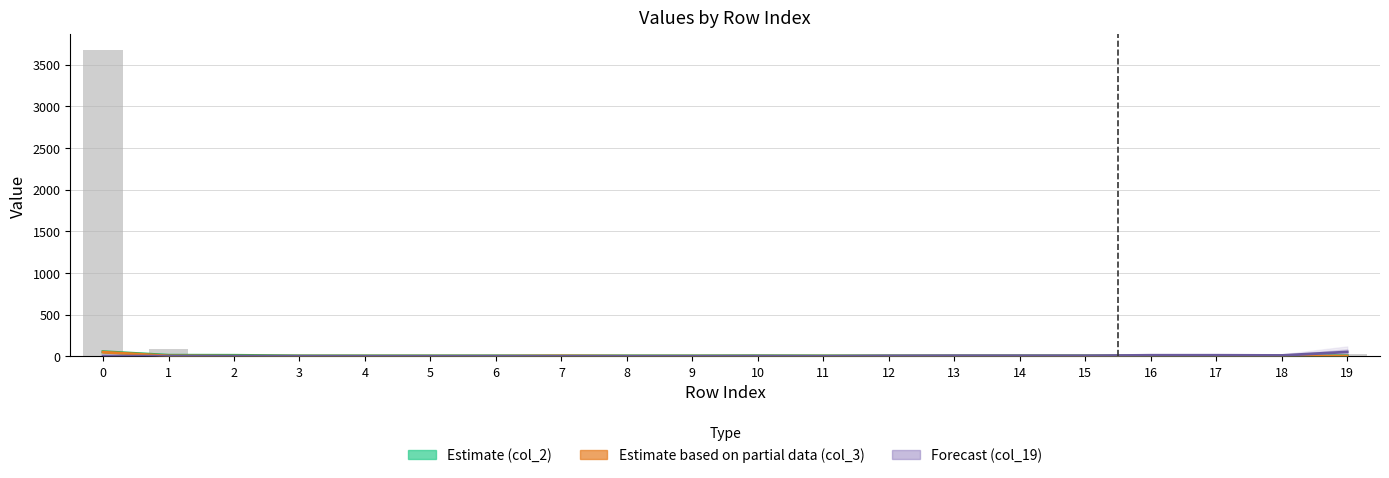

Are the bars grouped side by side (vs. stacked)?

Yes